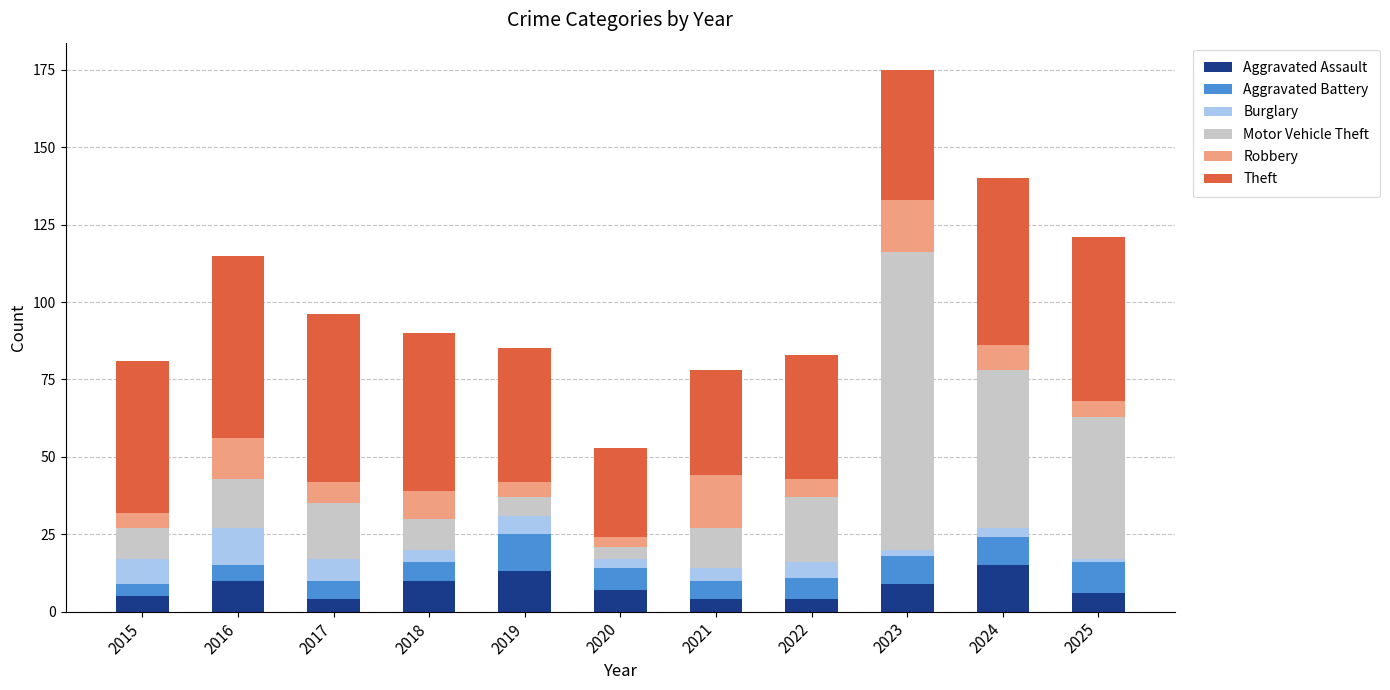

What is the difference between the second highest and minimum values in the Aggravated Assault series?

9